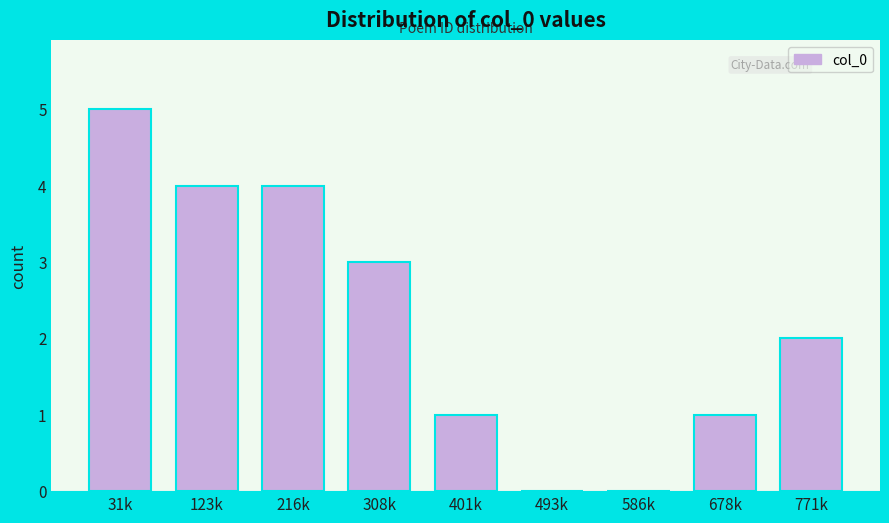

Reading left to right, transcribe all the data shown in this chart.

31k=5	123k=4	216k=4	308k=3	401k=1	493k=0	586k=0	678k=1	771k=2